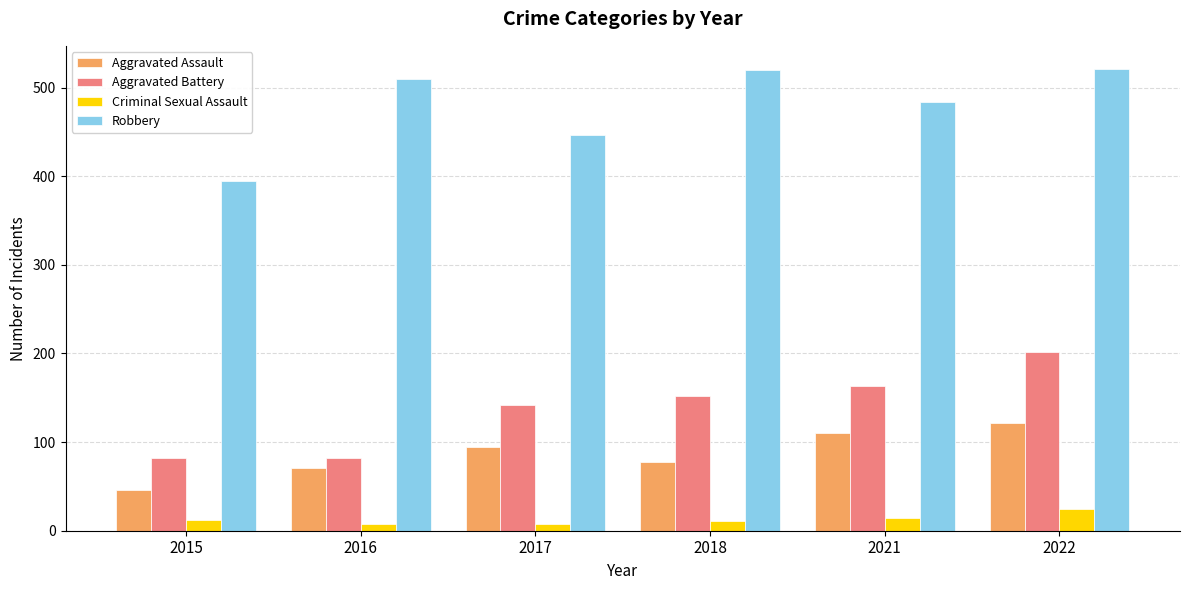

What is the sum of all Aggravated Assault values?

520